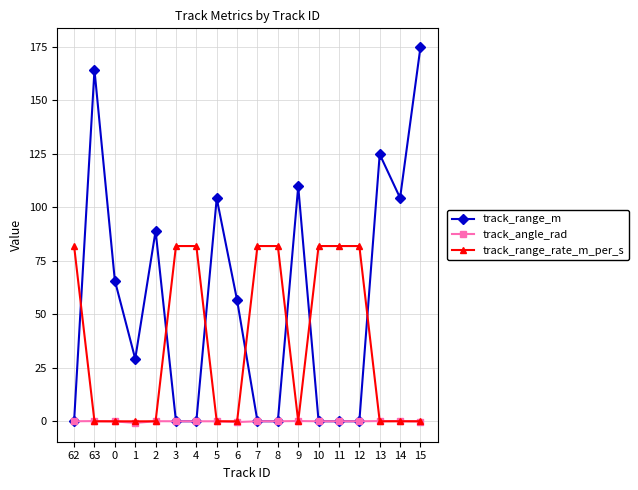

At which label does track_range_m reach its peak?

15